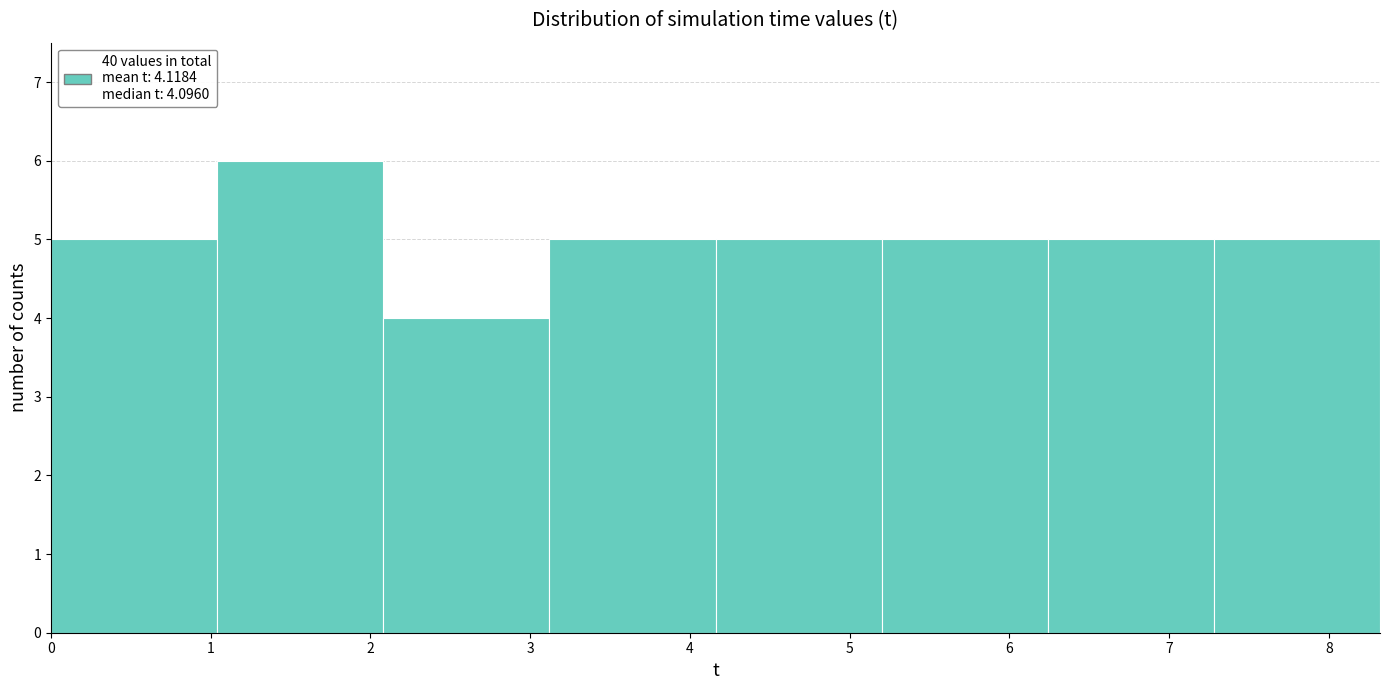

Reading left to right, list every bar in this chart as the range it spans on the x-axis followed by its height. Neither the bar edges nor the heights are printed on the chart, so give them approximately, as read against the axes.

0.0 to 1.0: 5
1.0 to 2.1: 6
2.1 to 3.1: 4
3.1 to 4.2: 5
4.2 to 5.2: 5
5.2 to 6.2: 5
6.2 to 7.3: 5
7.3 to 8.3: 5